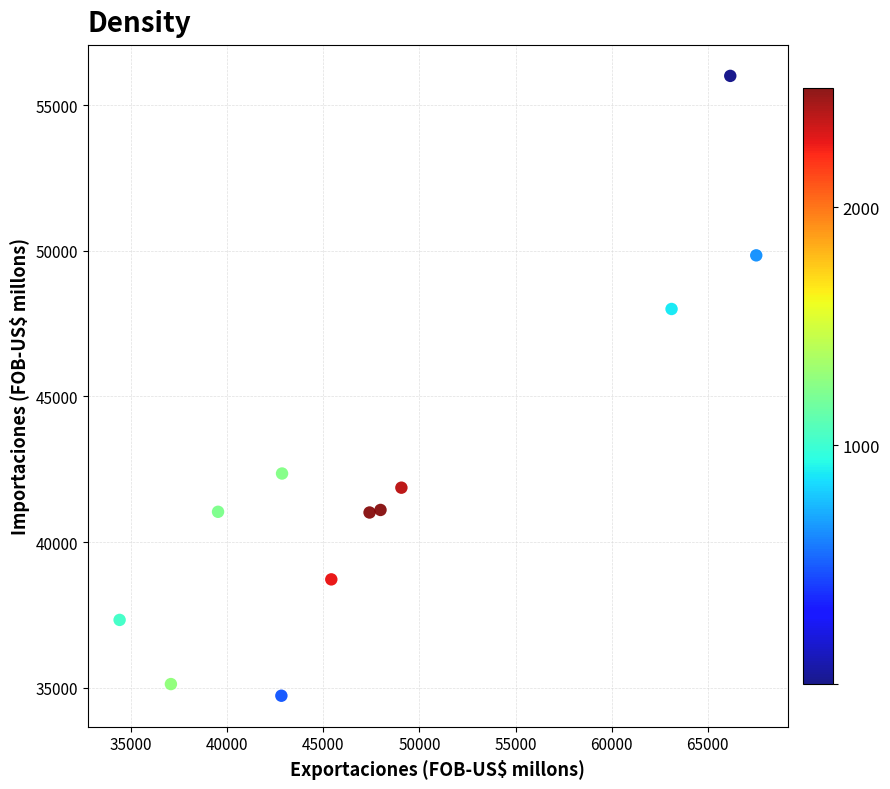

What is the range of Y values (max minus min)?

21276.7